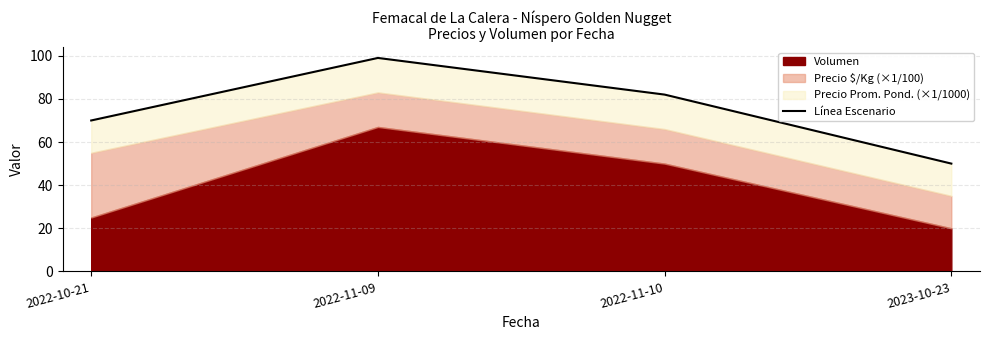

Read the value at 2023-10-23, to the nearest 5.

50